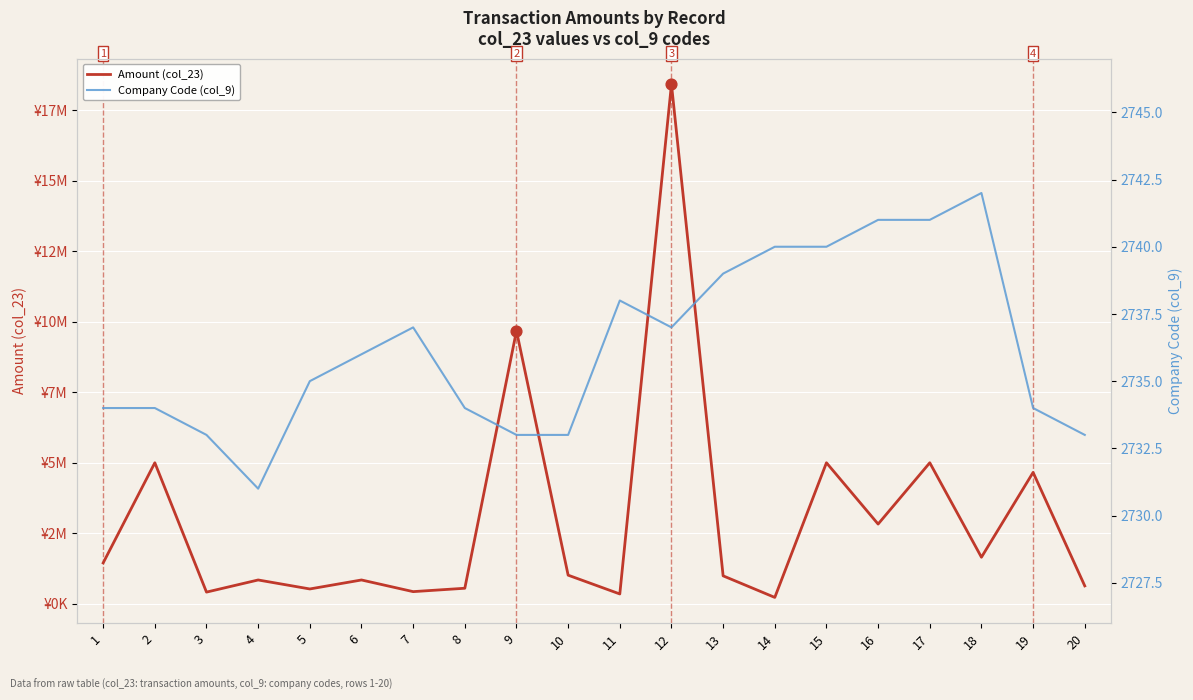

Which series has the widest spread of Y values?

Amount (col_23)